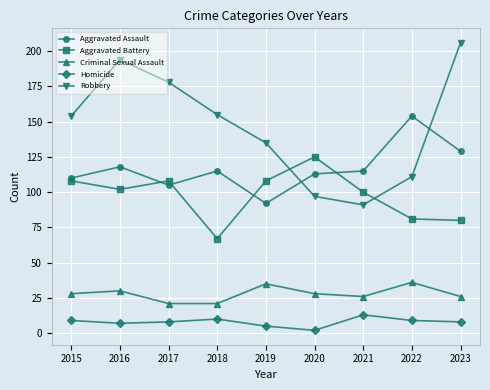

What is the difference between the maximum and minimum values in the Aggravated Assault series?

62